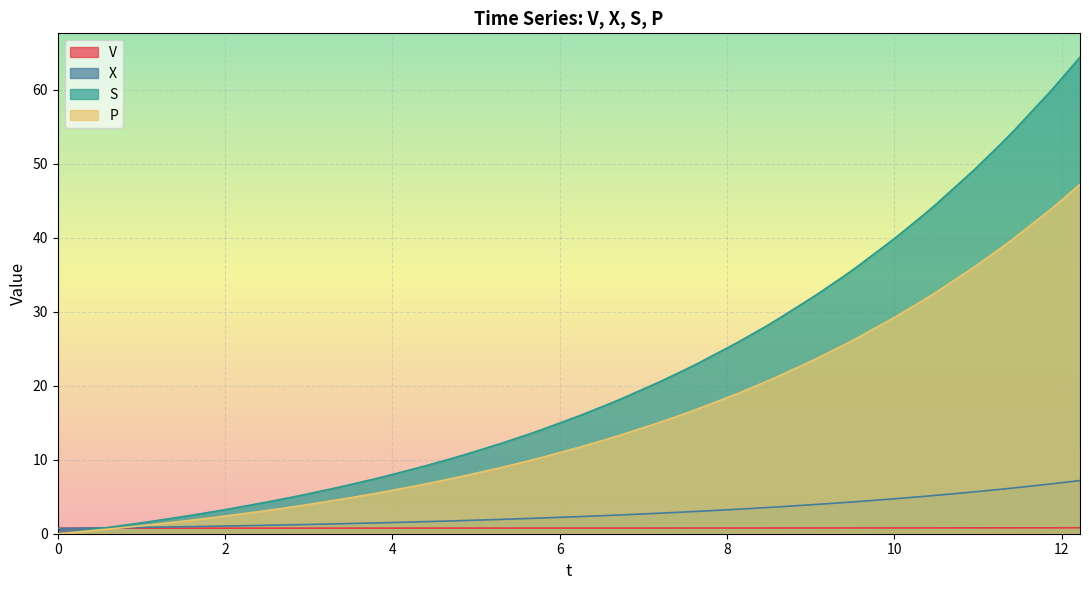

Rank the series at 4.699998220838635 from lowest to highest value.

V, X, P, S